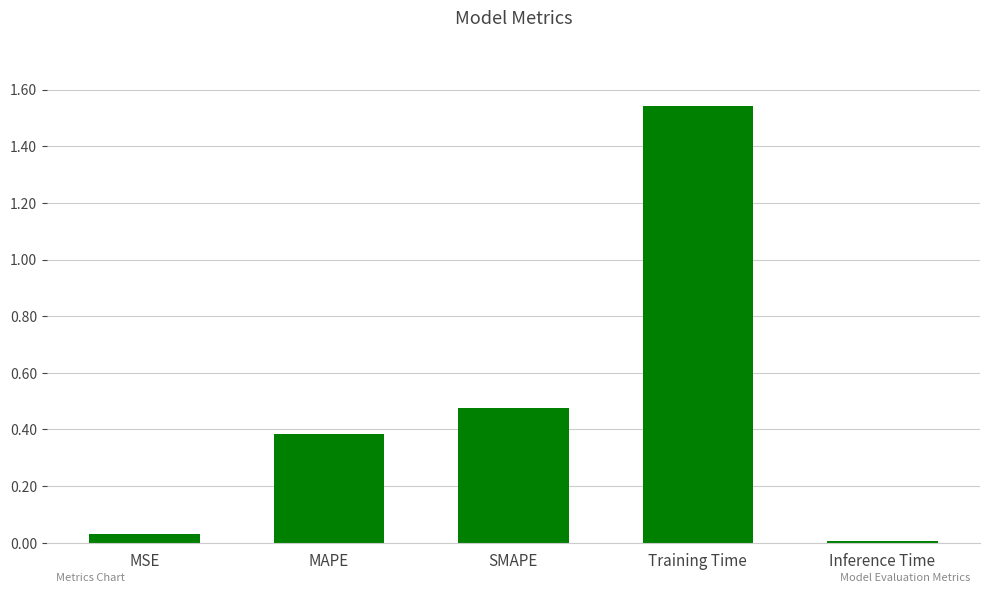

The chart shows a value of 0.4 at MAPE. True or false?

True